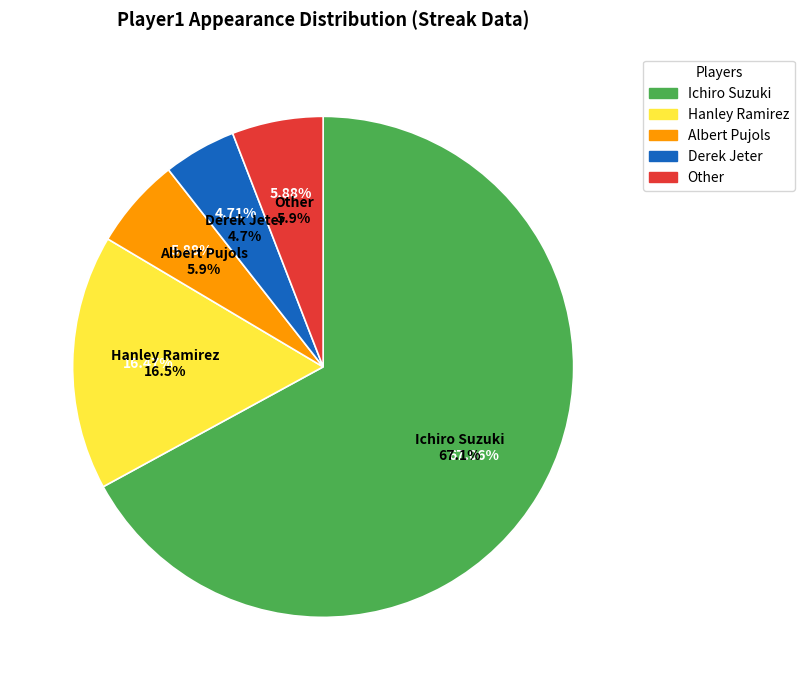

True or false: Other accounts for 6% of the total.

True